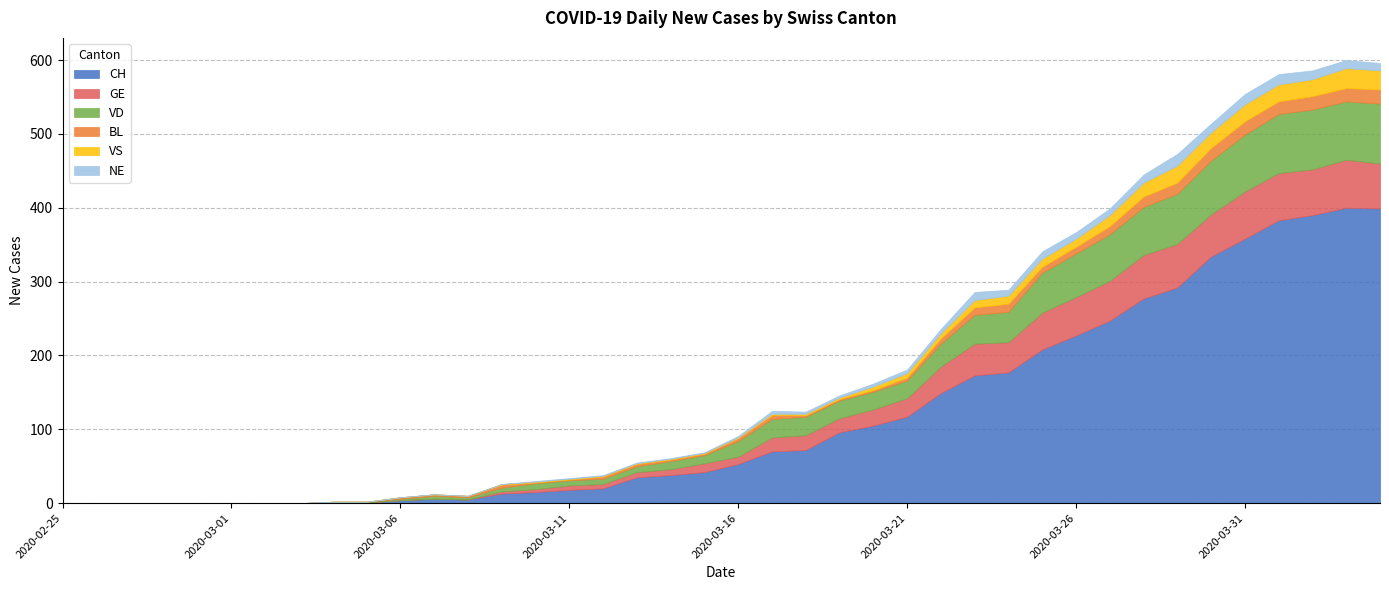

True or false: CH has a value of 356 at 2020-03-25.

False